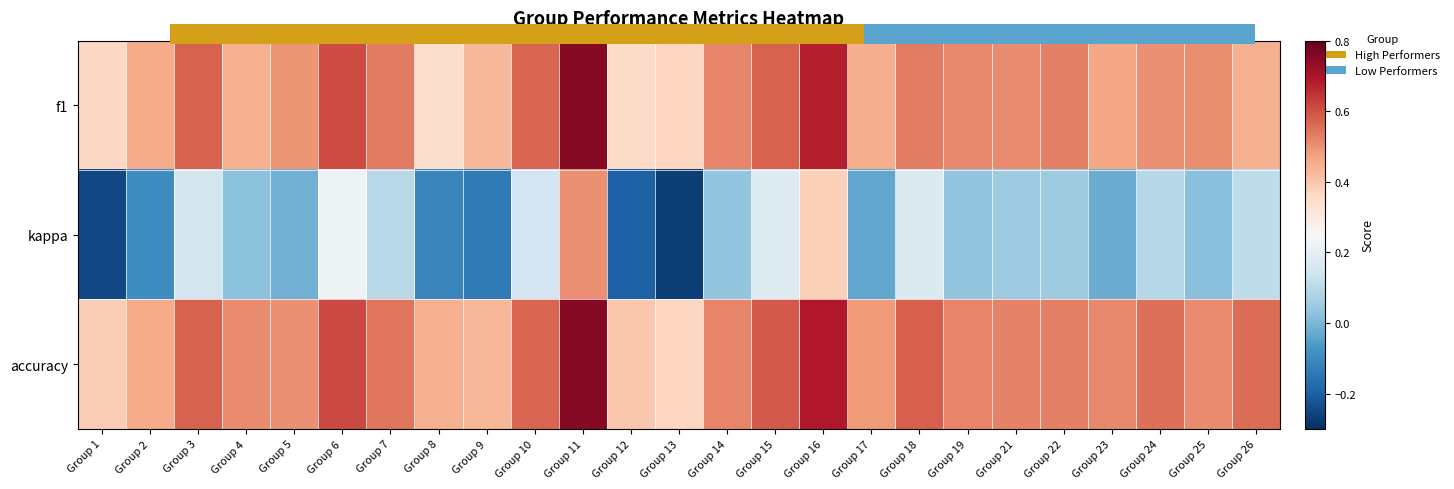

The value of accuracy at Group 14 is 0.5. True or false?

True